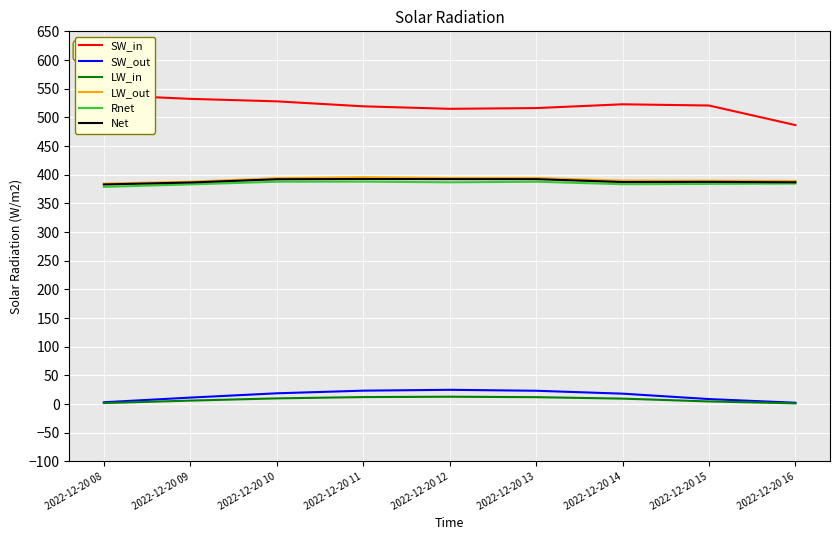

What is the maximum value for Net?

392.5